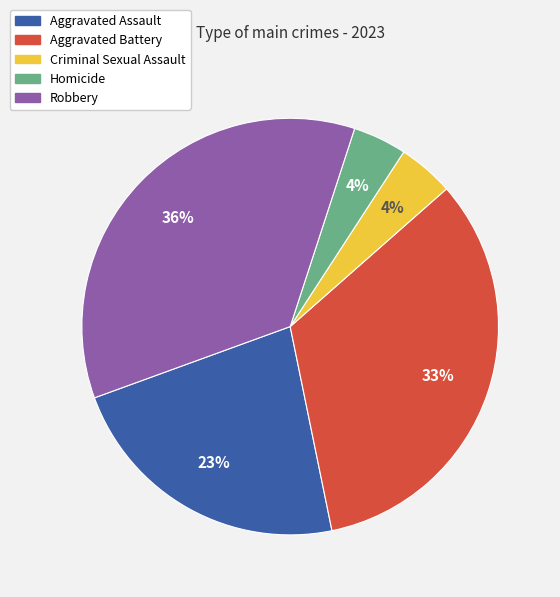

What is the largest slice in the pie chart?

Robbery